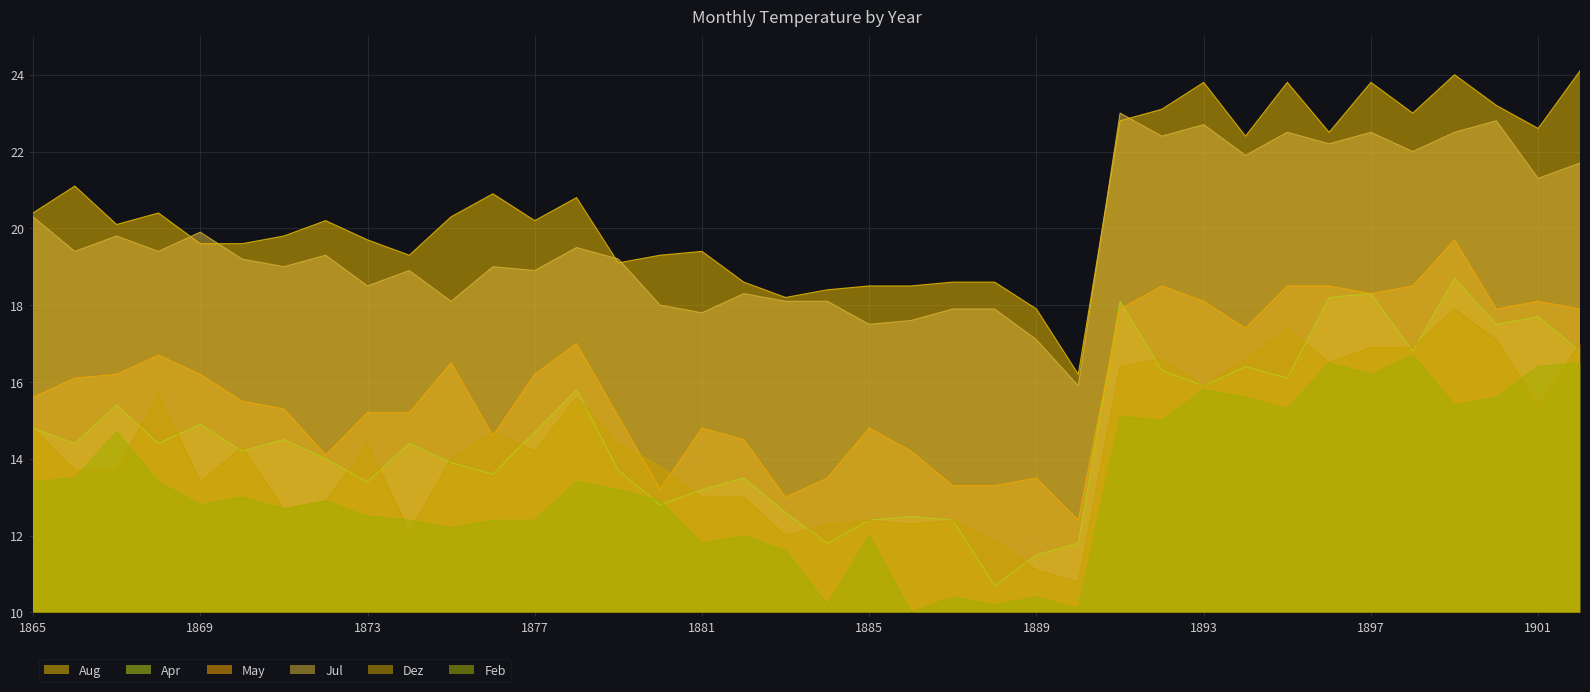

How many lines are shown in the chart?

6